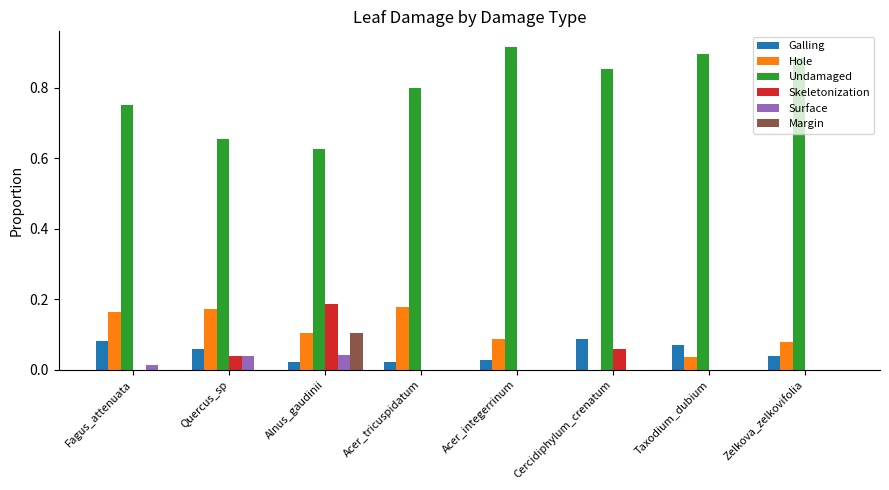

Is it true that Undamaged equals 0.8 at Alnus_gaudinii?

False